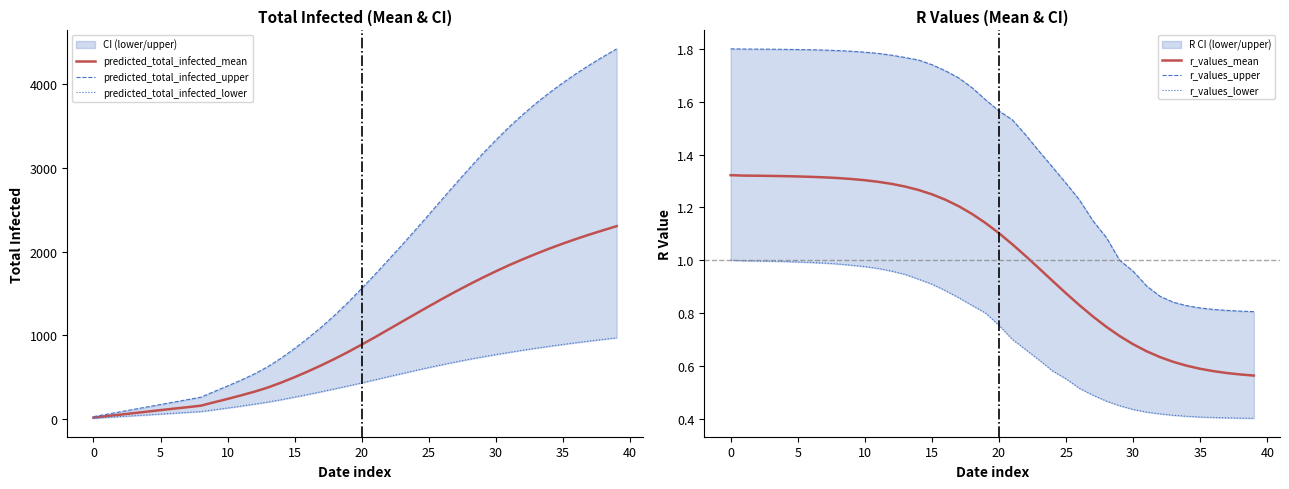

At how many categories does at least one series exceed 2497?

14